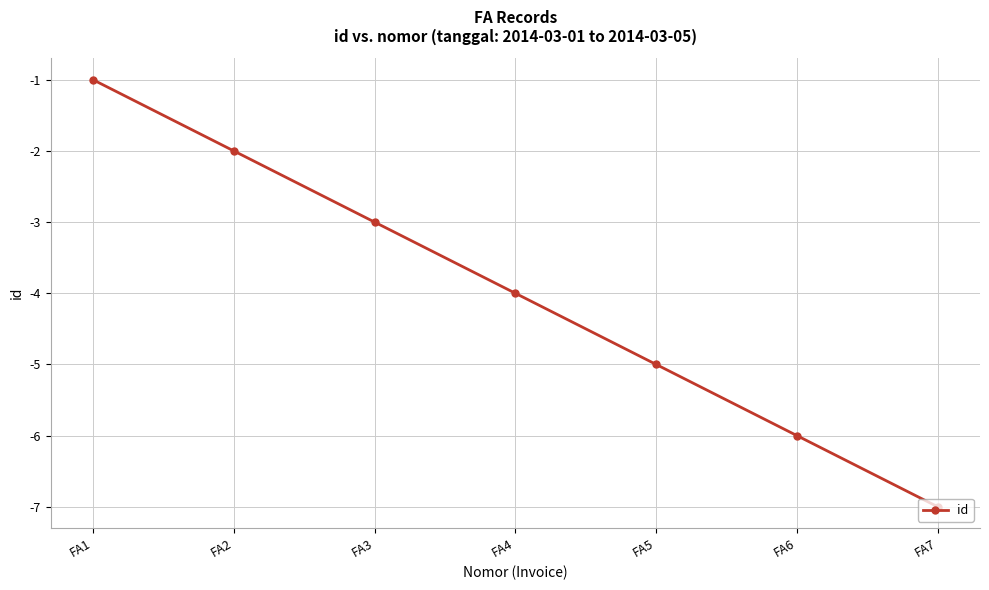

At which label is the value closest to -4?

FA4